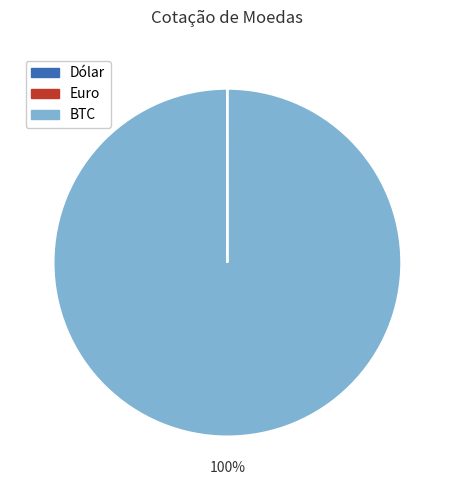

Which slice is the largest?

BTC